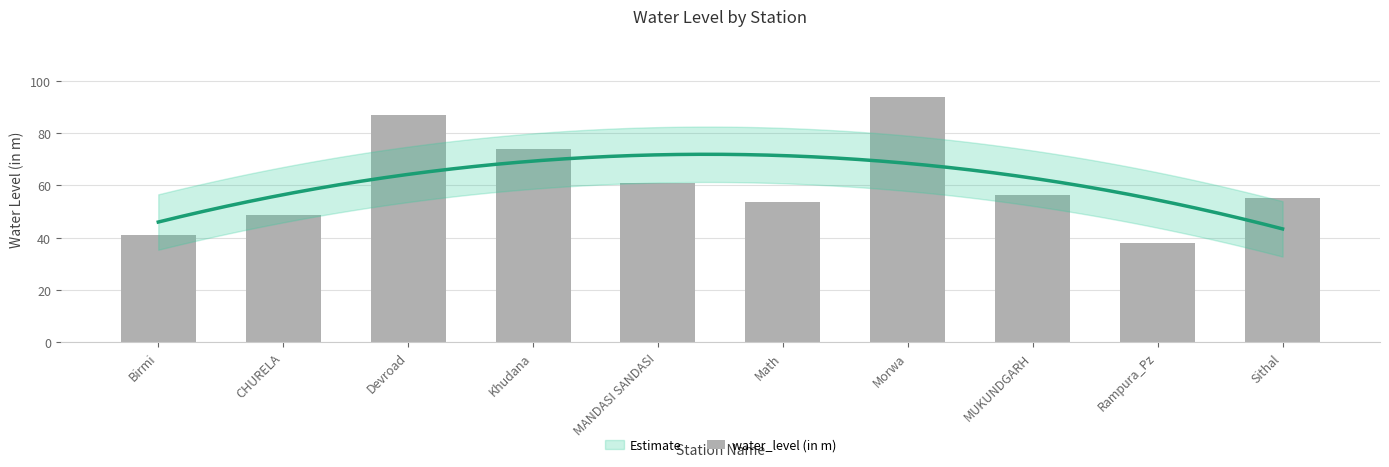

Where is the data nearest to the value 65?

MANDASI SANDASI